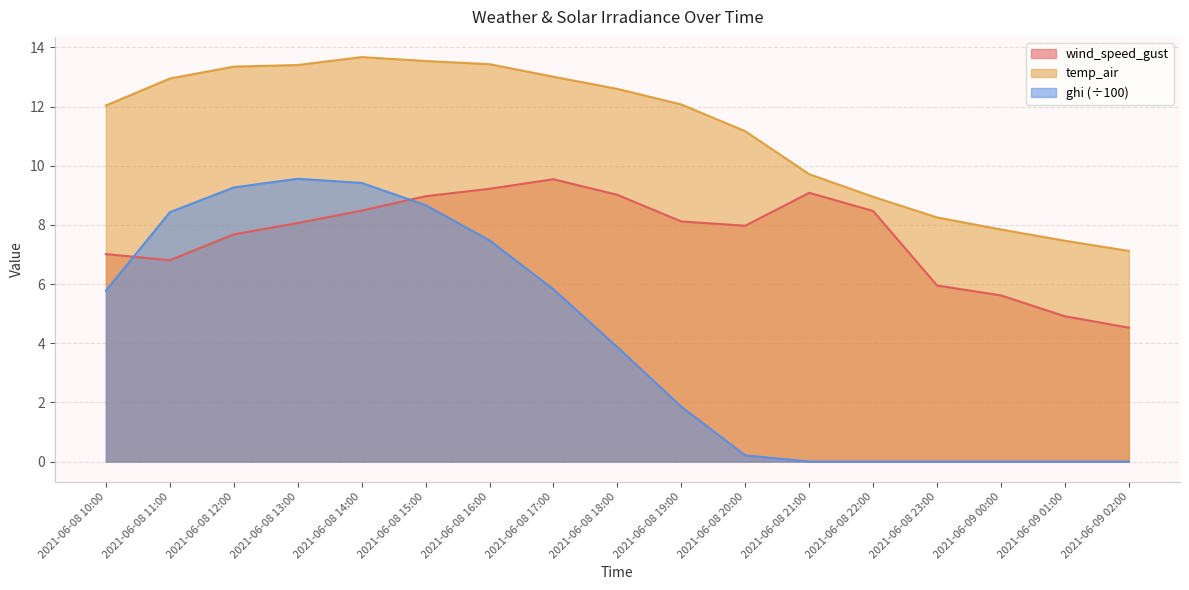

Reading left to right, list all the values displayed in this chart.

wind_speed_gust: 7.0	6.8	7.7	8.1	8.5	9.0	9.2	9.5	9.0	8.1	8.0	9.1	8.5	6.0	5.6	4.9	4.5
temp_air: 12.0	12.9	13.4	13.4	13.7	13.5	13.4	13.0	12.6	12.1	11.2	9.7	9.0	8.3	7.8	7.5	7.1
ghi: 5.8	8.4	9.3	9.6	9.4	8.7	7.5	5.8	3.9	1.9	0.2	0.0	0.0	0.0	0.0	0.0	0.0